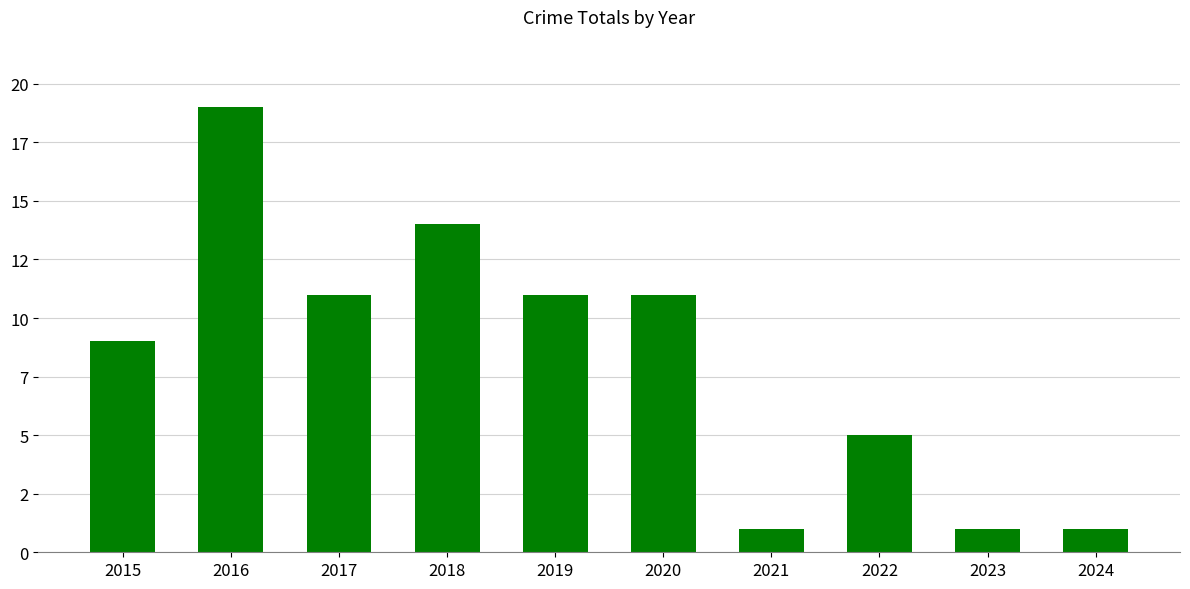

What is the difference between the maximum and minimum values?

18